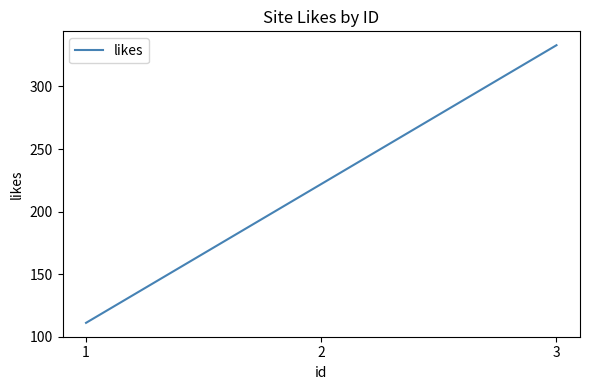

What is the sum of the values at 3 and 2?

555